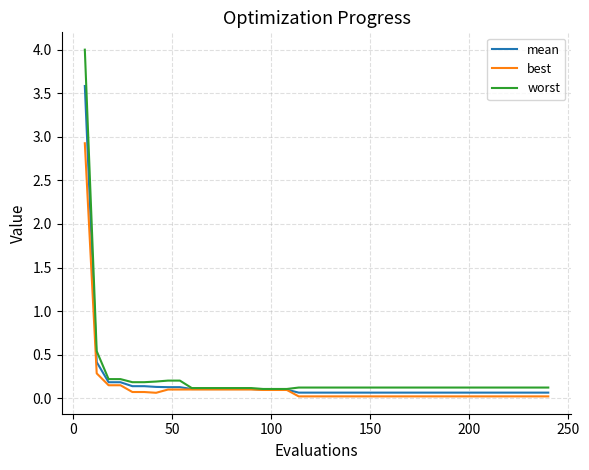

What is the difference between the maximum and minimum values in the mean series?

3.5